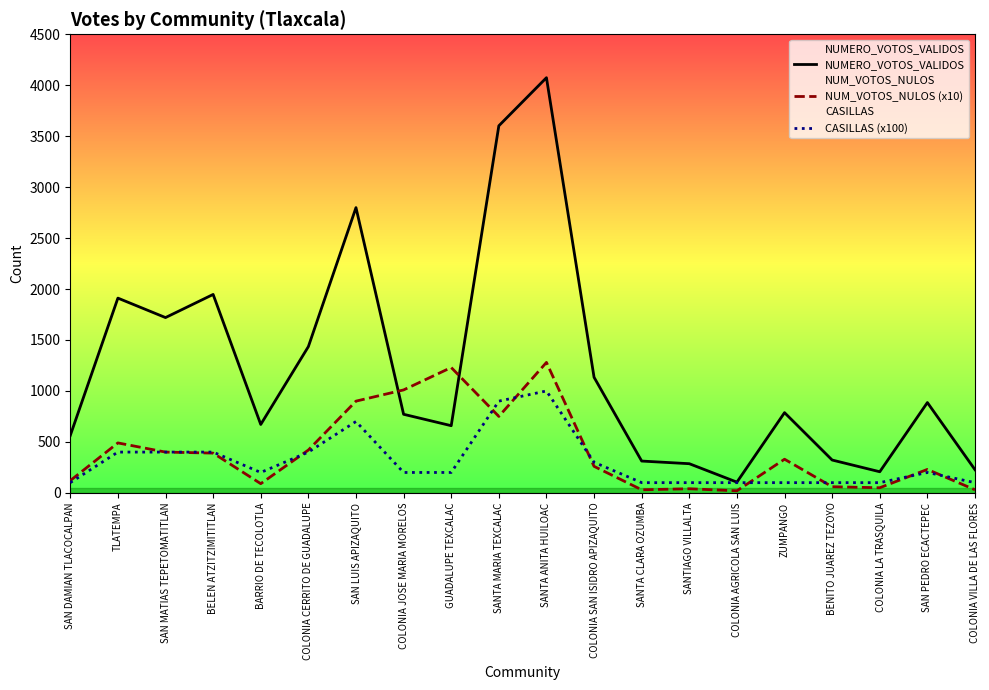

Rank the categories by NUMERO_VOTOS_VALIDOS value from highest to lowest.

SANTA ANITA HUILOAC, SANTA MARIA TEXCALAC, SAN LUIS APIZAQUITO, BELEN ATZITZIMITITLAN, TLATEMPA, SAN MATIAS TEPETOMATITLAN, COLONIA CERRITO DE GUADALUPE, COLONIA SAN ISIDRO APIZAQUITO, SAN PEDRO ECACTEPEC, ZUMPANGO, COLONIA JOSE MARIA MORELOS, BARRIO DE TECOLOTLA, GUADALUPE TEXCALAC, SAN DAMIAN TLACOCALPAN, BENITO JUAREZ TEZOYO, SANTA CLARA OZUMBA, SANTIAGO VILLALTA, COLONIA VILLA DE LAS FLORES, COLONIA LA TRASQUILA, COLONIA AGRICOLA SAN LUIS